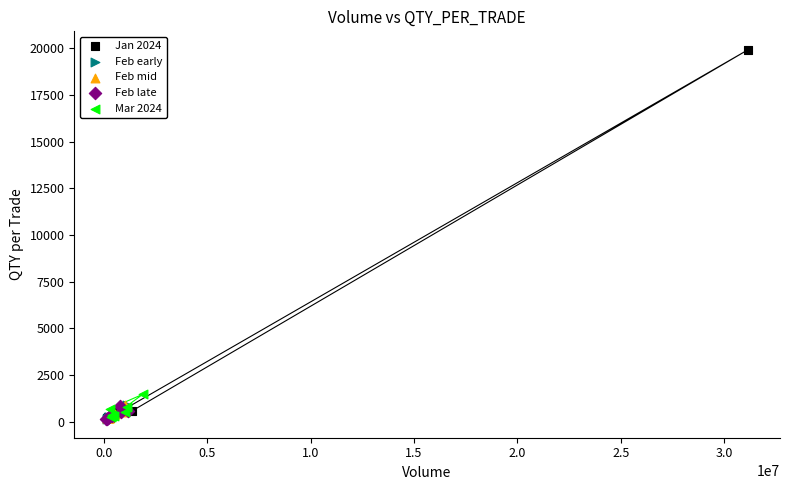

What are all the series names shown in the legend?

Jan 2024, Feb early, Feb mid, Feb late, Mar 2024